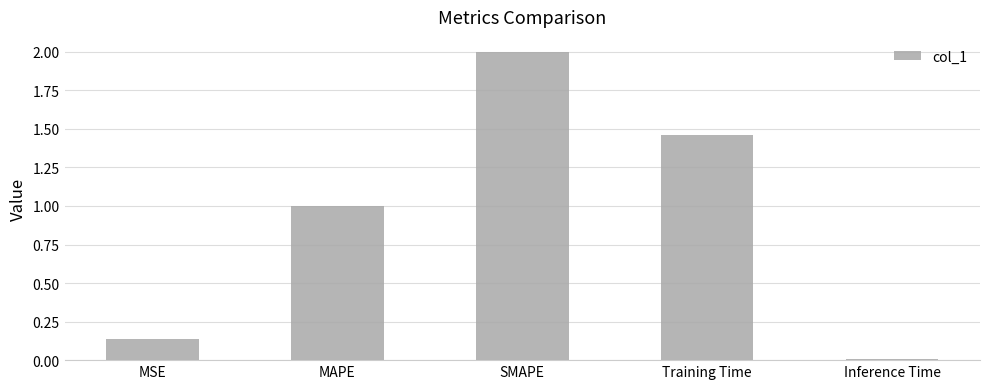

What is the label of the 4th bar from the left?

Training Time